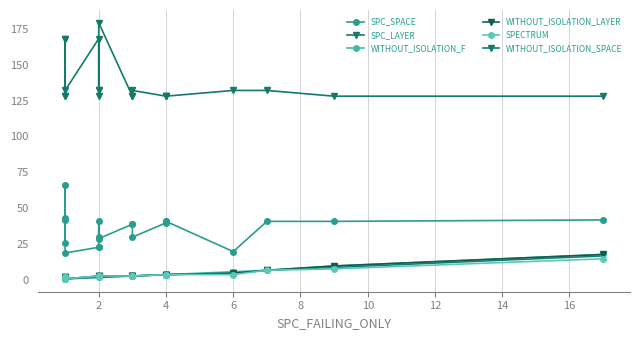

How many lines are shown in the chart?

6